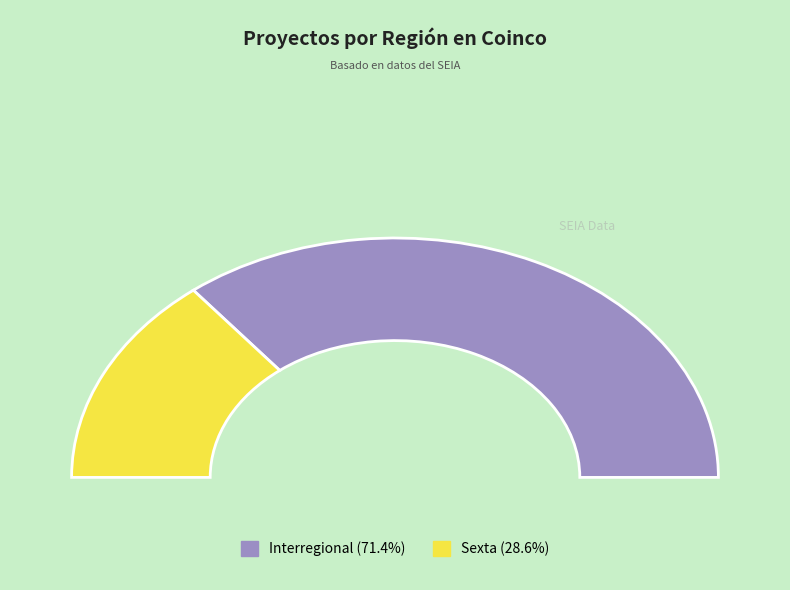

The Interregional slice represents 71% of the pie. True or false?

True